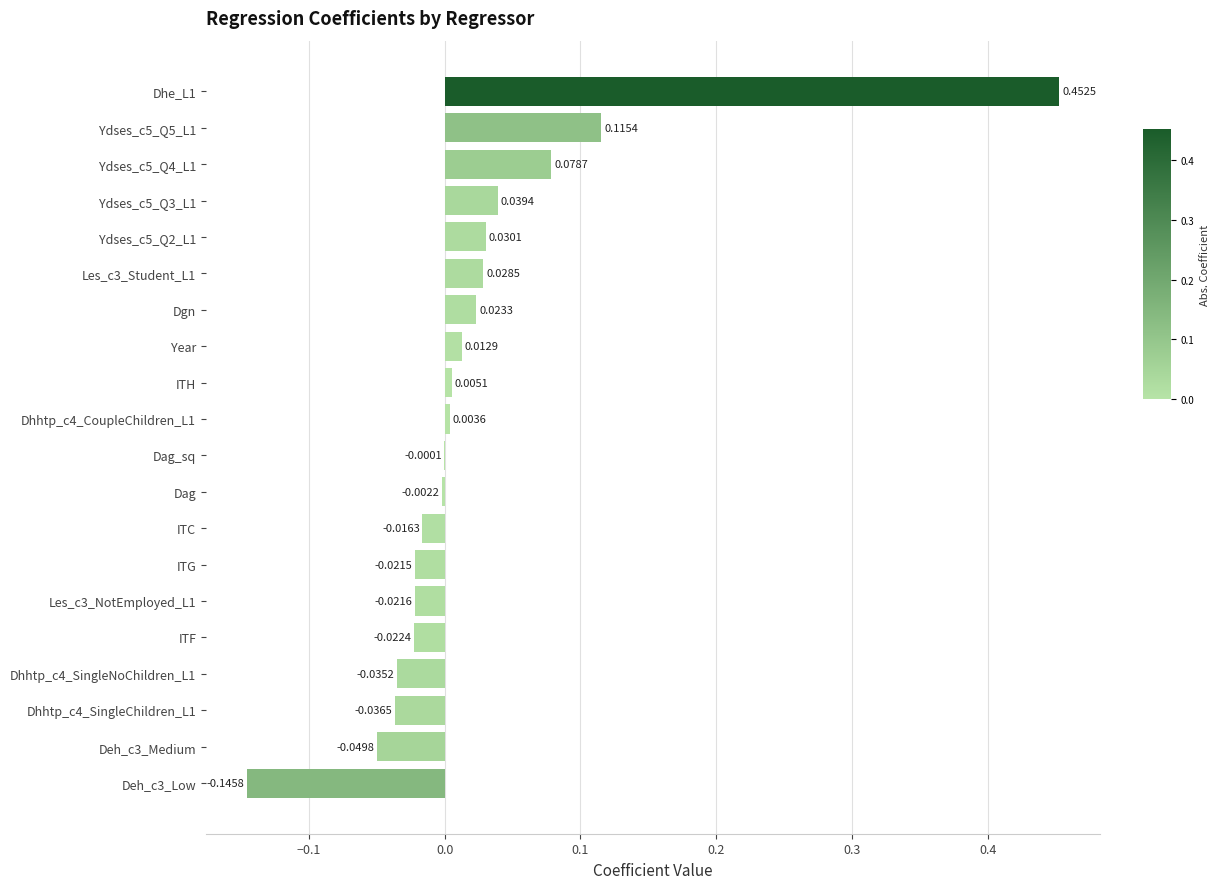

Where is the data nearest to the value 0?

Dag_sq